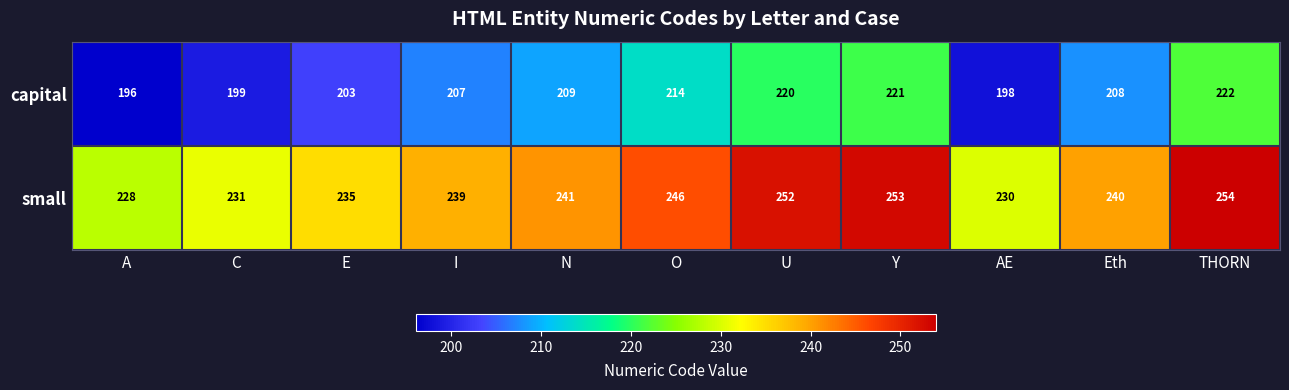

The small series shows 231 at C. True or false?

True